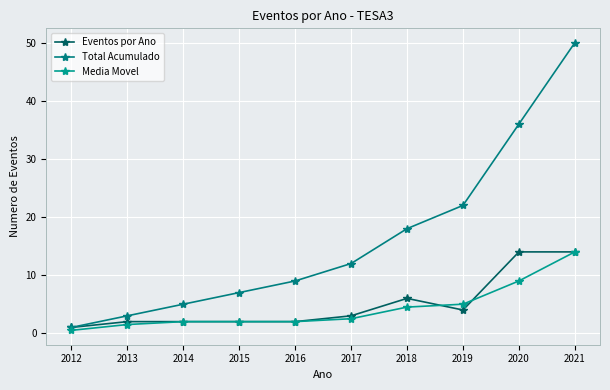

Which label corresponds to the smallest value in the chart?

2012